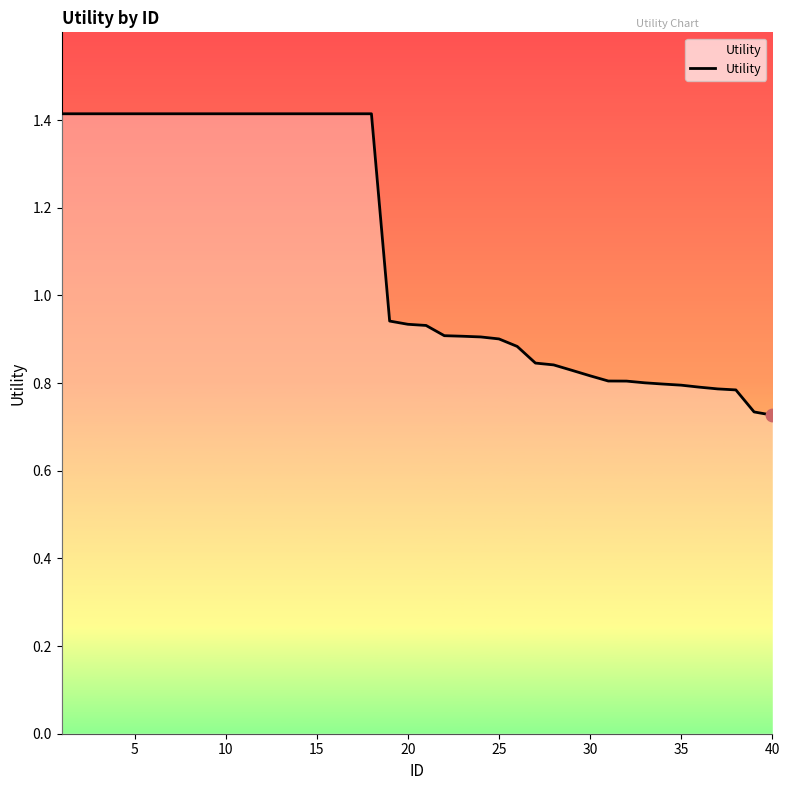

What is the maximum value shown in the chart?

1.4